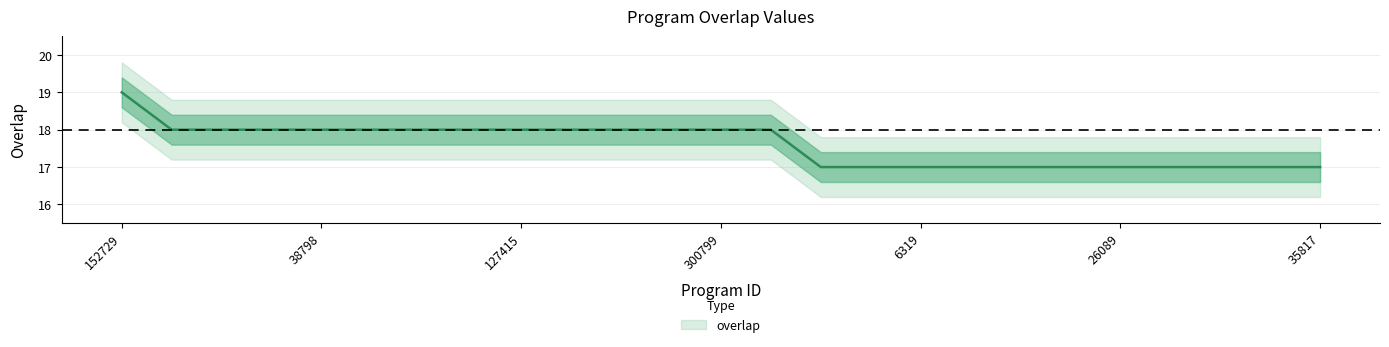

List the labels in order of value, largest first.

152729, 14085, 38732, 38739, 38798, 38799, 51396, 98750, 127415, 215494, 269674, 277297, 300799, 319949, 2003, 2944, 6319, 6637, 8830, 25187, 26089, 26092, 29019, 35804, 35817